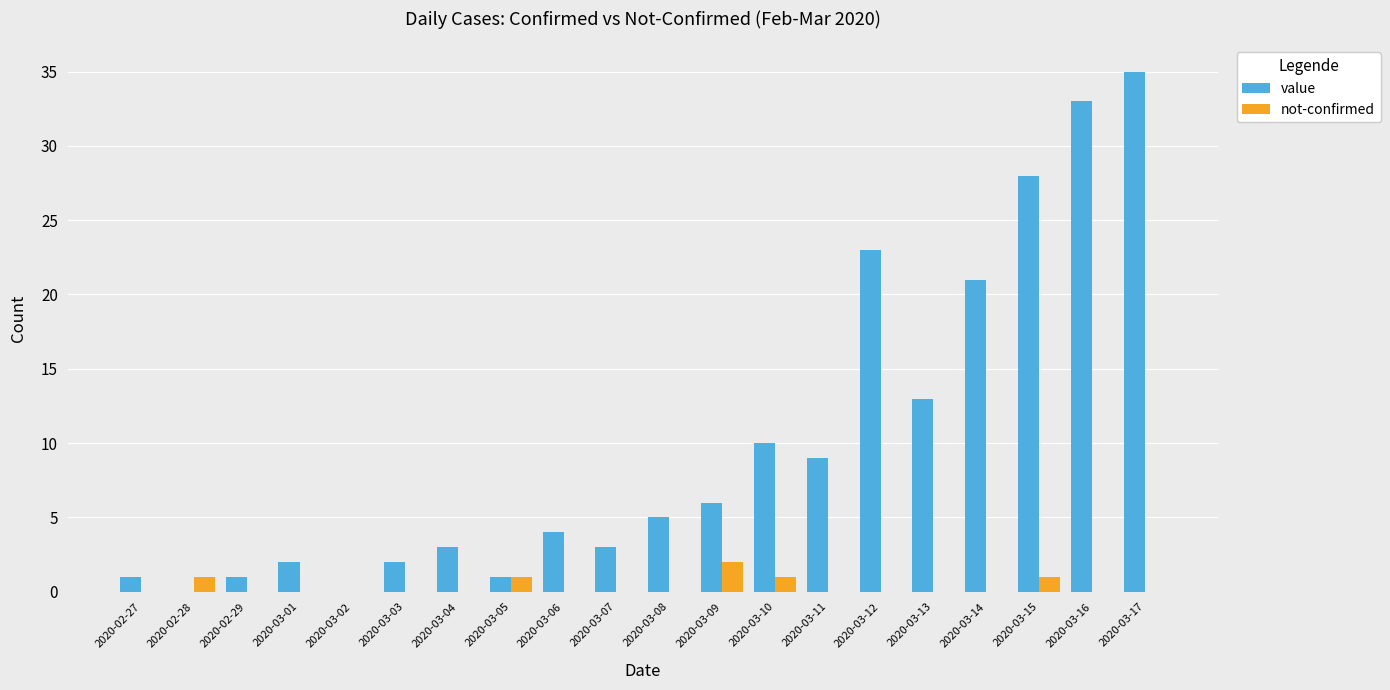

Reading left to right, extract all data points from this chart.

value: 1	0	1	2	0	2	3	1	4	3	5	6	10	9	23	13	21	28	33	35
not-confirmed: 0	1	0	0	0	0	0	1	0	0	0	2	1	0	0	0	0	1	0	0